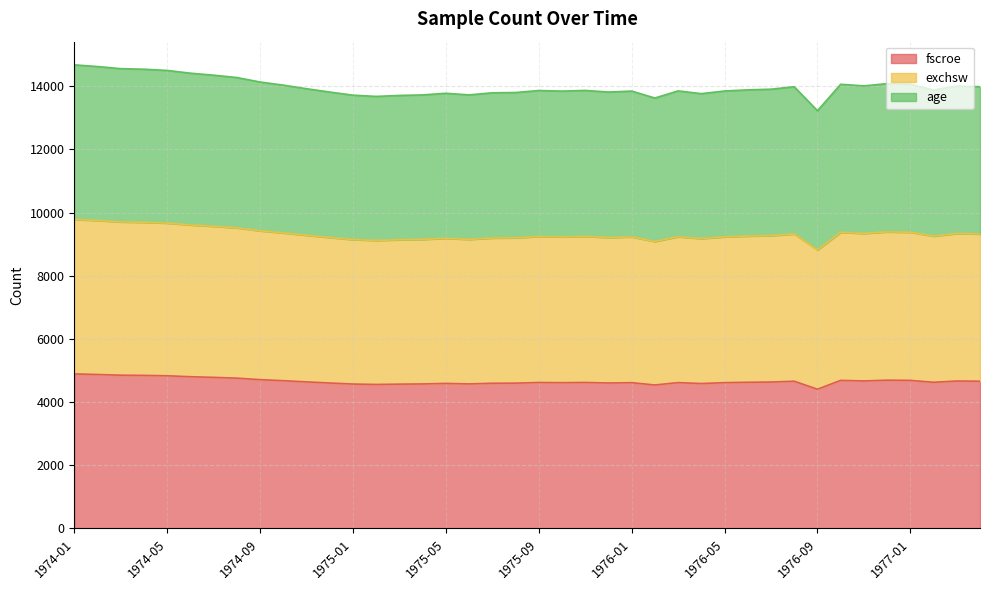

What is the value of the age point at the 28th from the left?

13764